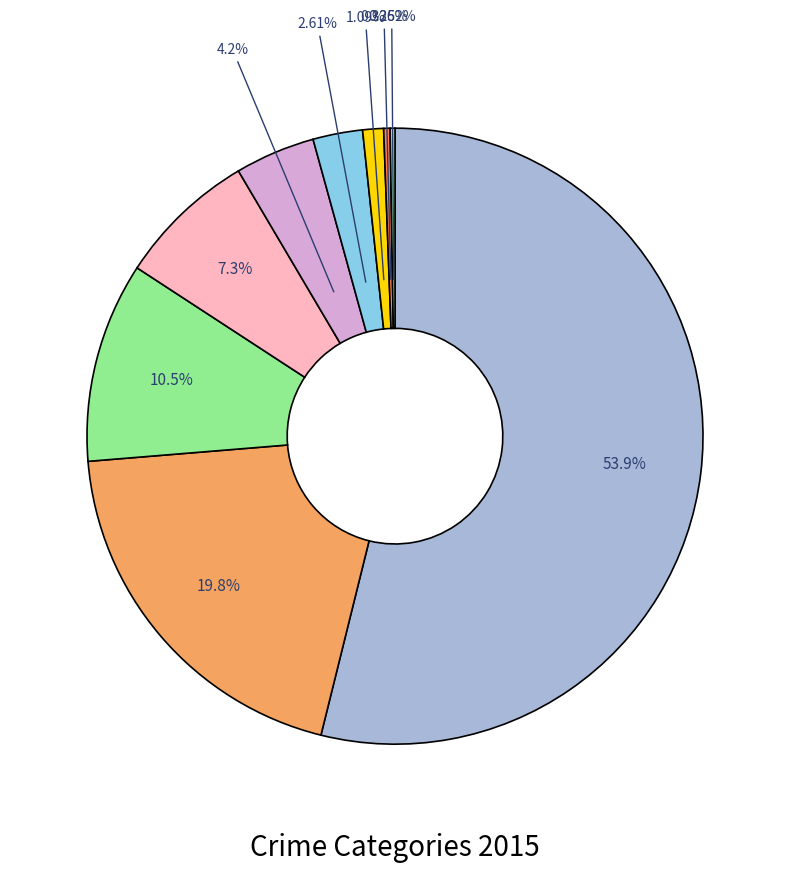

How many segments does this pie chart have?

9